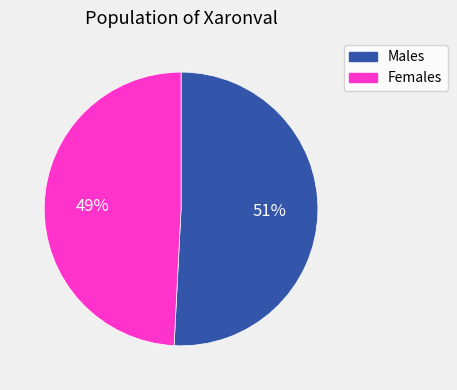

Do Females and Males together represent more than half of the pie?

Yes